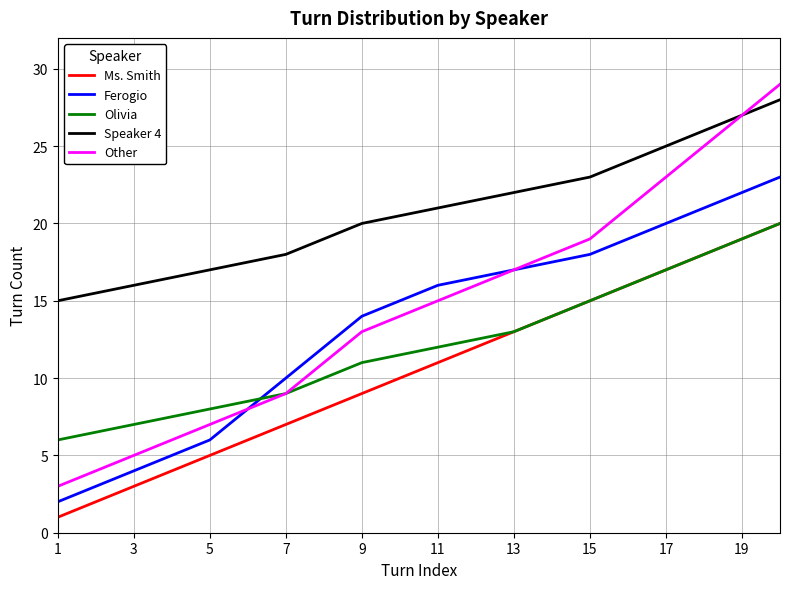

Reading left to right, transcribe all the data shown in this chart.

Ms. Smith: 1	3	5	7	8	9	11	13	15	16	17	18	19	20
Ferogio: 2	4	6	10	12	14	16	17	18	19	20	21	22	23
Olivia: 6	7	8	9	10	11	12	13	15	16	17	18	19	20
Speaker 4: 15	16	17	18	19	20	21	22	23	24	25	26	27	28
Other: 3	5	7	9	11	13	15	17	19	21	23	25	27	29